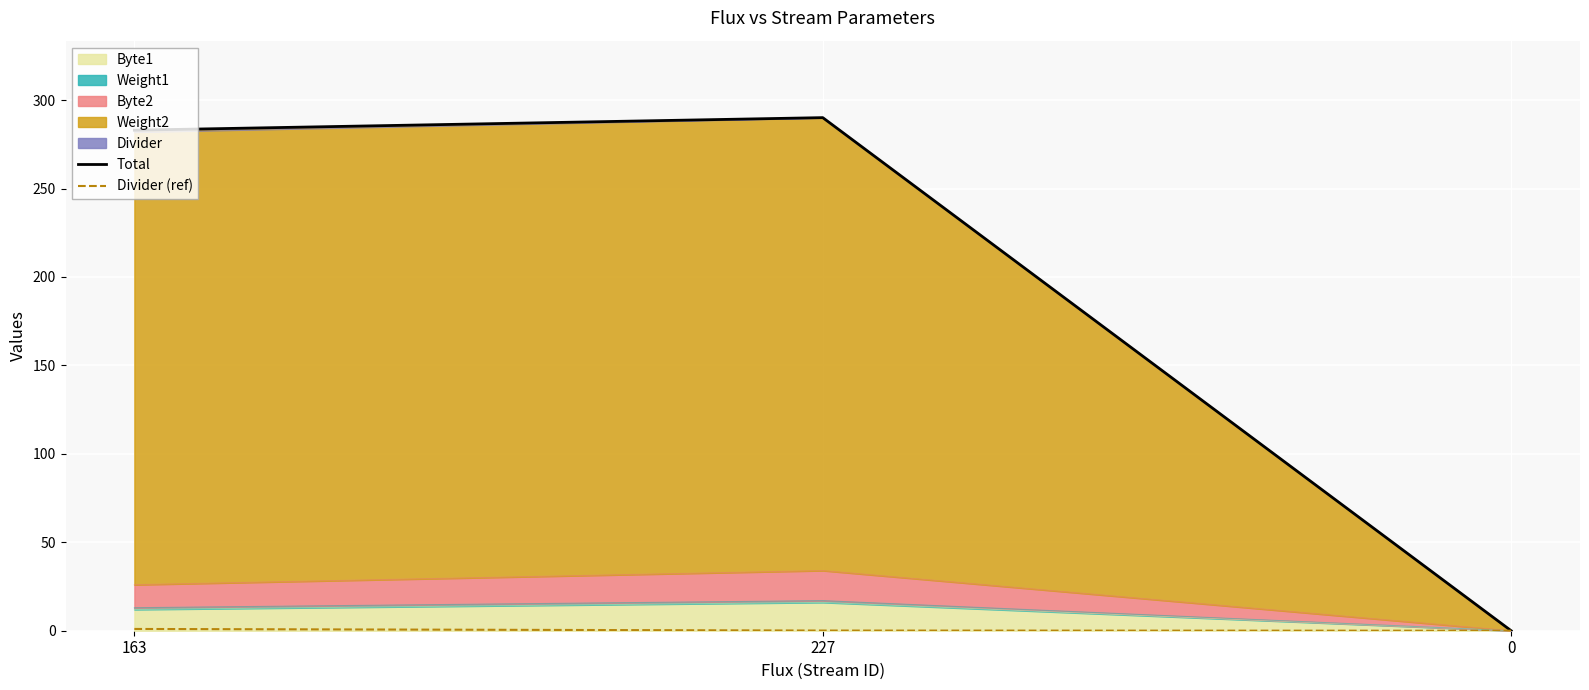

Reading left to right, what are all the values shown in this chart?

Total: 163=283.0	227=290.1	0=0.0
Divider (ref): 163=1.0	227=0.1	0=0.0